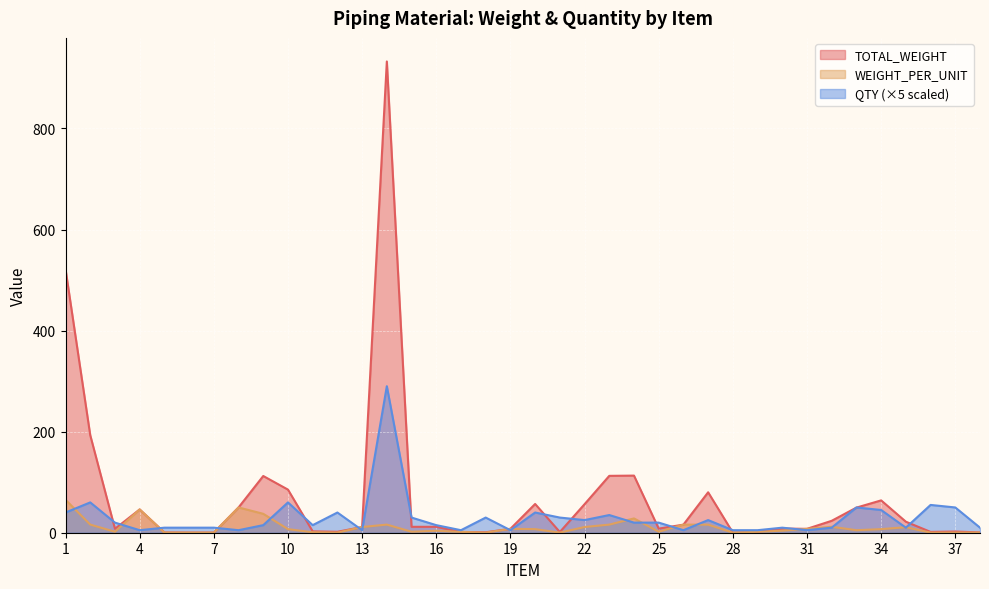

At 3, list the series in order from largest to smallest.

QTY, TOTAL_WEIGHT, WEIGHT_PER_UNIT